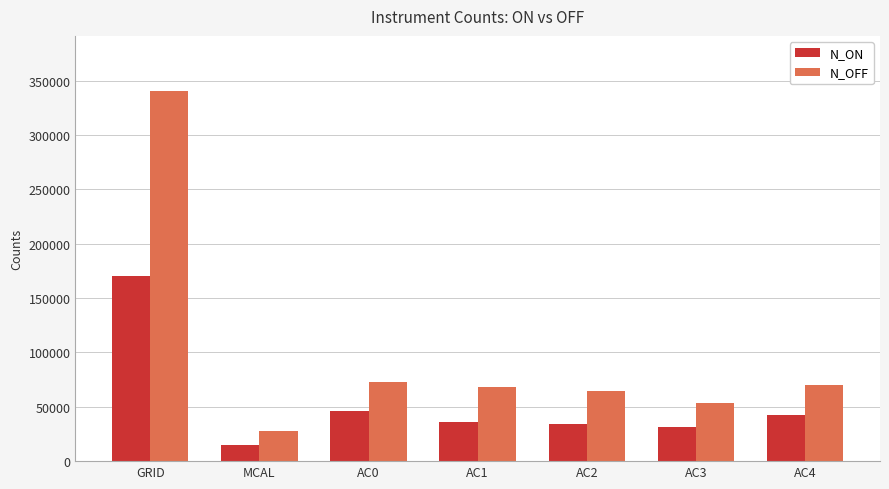

What is the average value of the N_OFF series?

99433